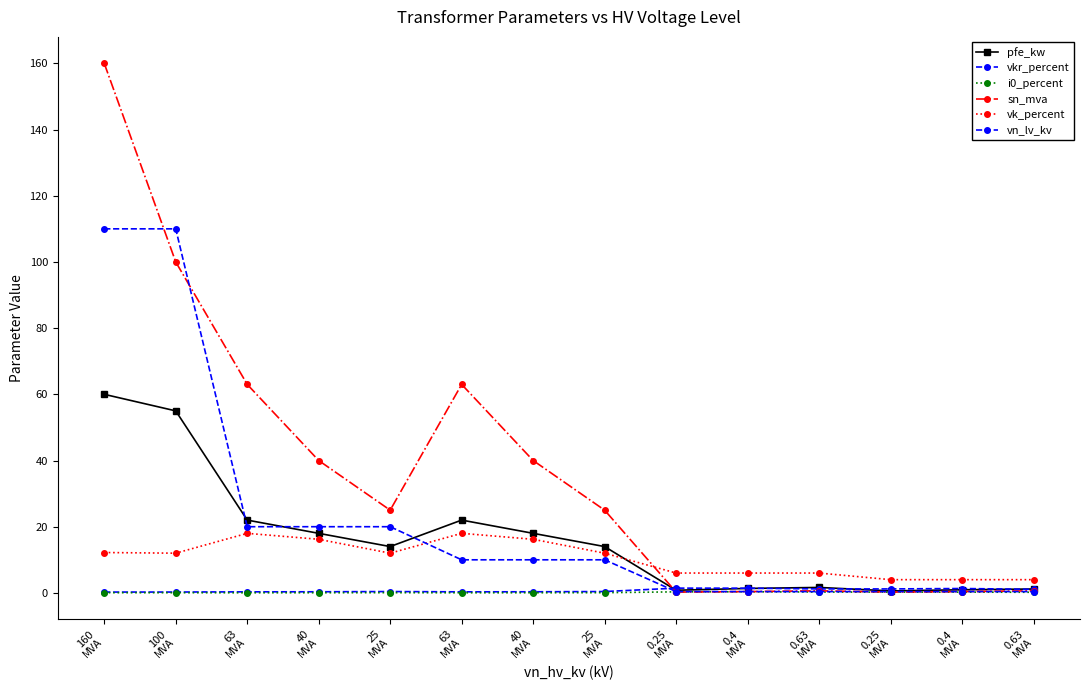

What value does the sn_mva series have at 160
MVA?

160.0